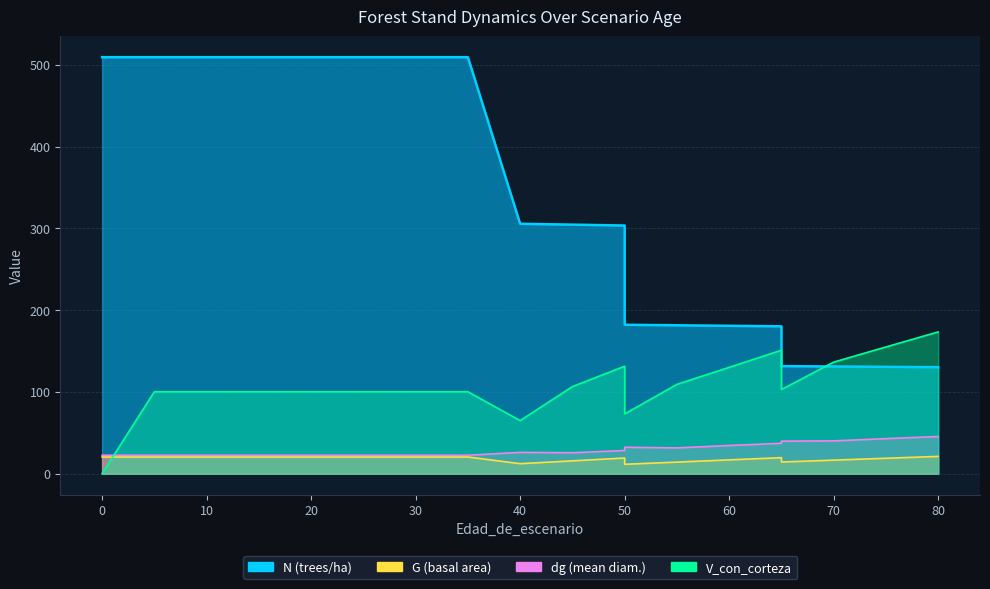

True or false: dg has a value of 22.6 at 20.

True